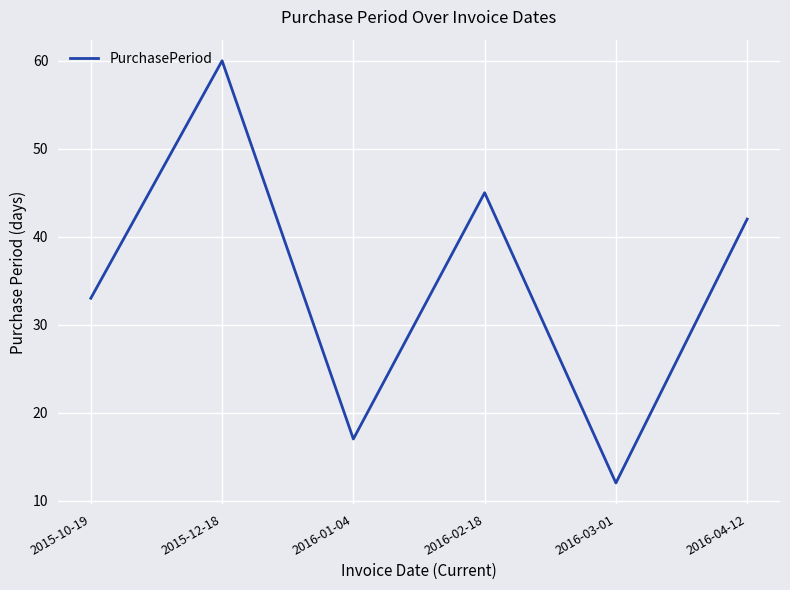

What is the change in value from 2015-12-18 to 2016-02-18?

-15